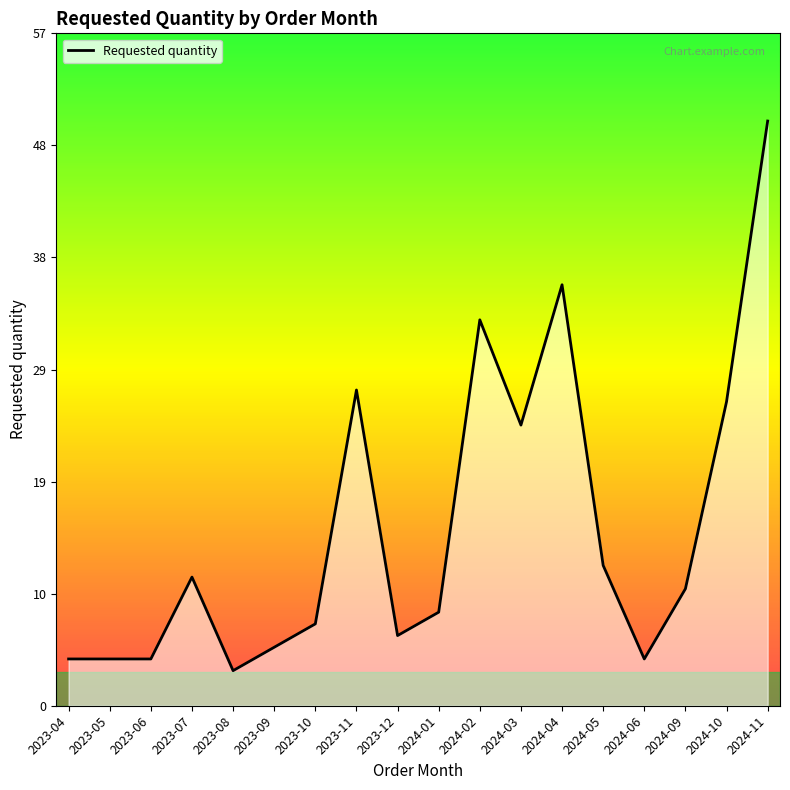

The chart shows a value of 3 at 2023-08. True or false?

True